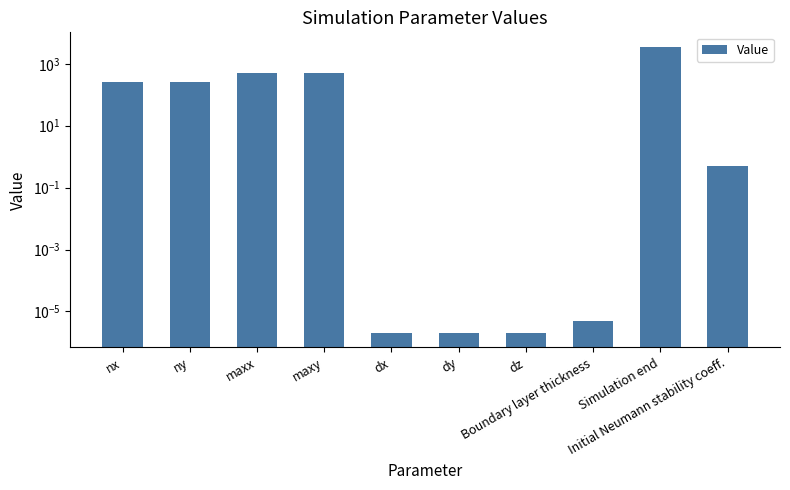

What is the label of the 9th bar from the left?

Simulation end